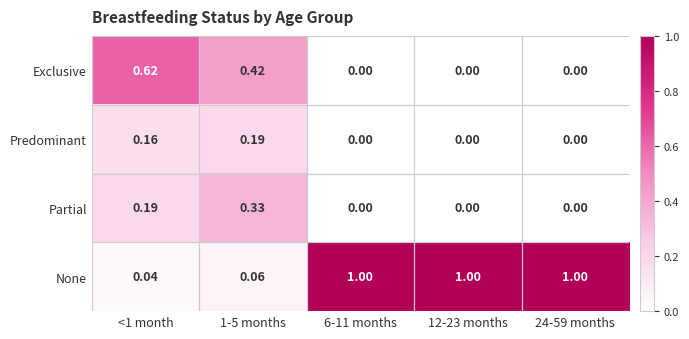

Is the value of None at <1 month greater than the value of Exclusive at 12-23 months?

Yes